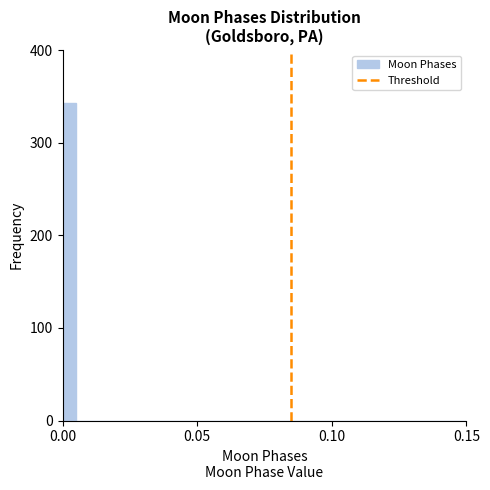

Around what value on the x-axis is the tallest bar? Give the approximate position of its centre, as read against the axis.

0.005